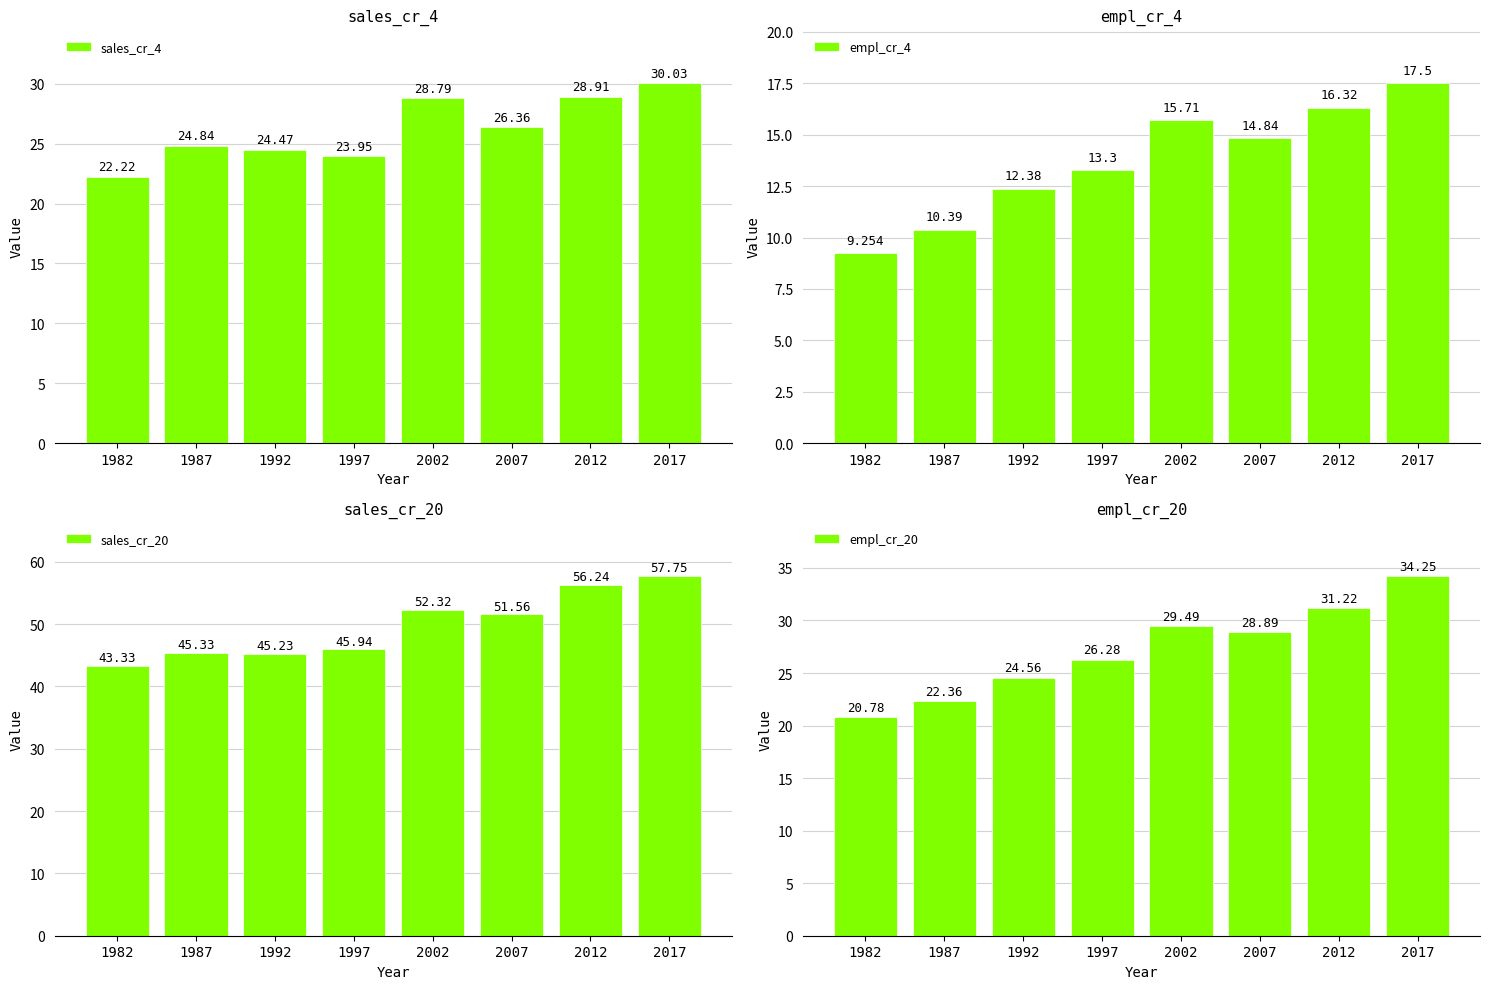

Rank the series at 1987 from lowest to highest value.

empl_cr_4, empl_cr_20, sales_cr_4, sales_cr_20